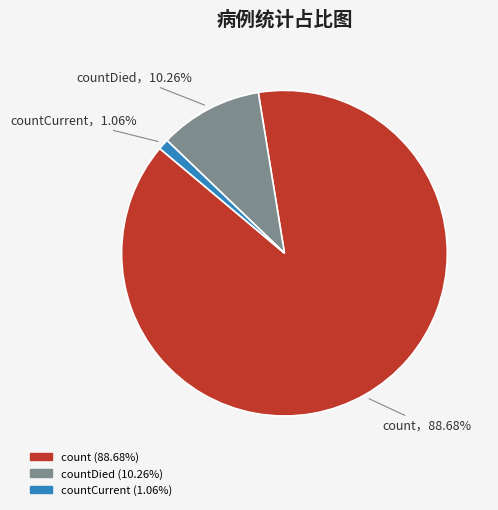

Is there a majority slice in this chart?

Yes